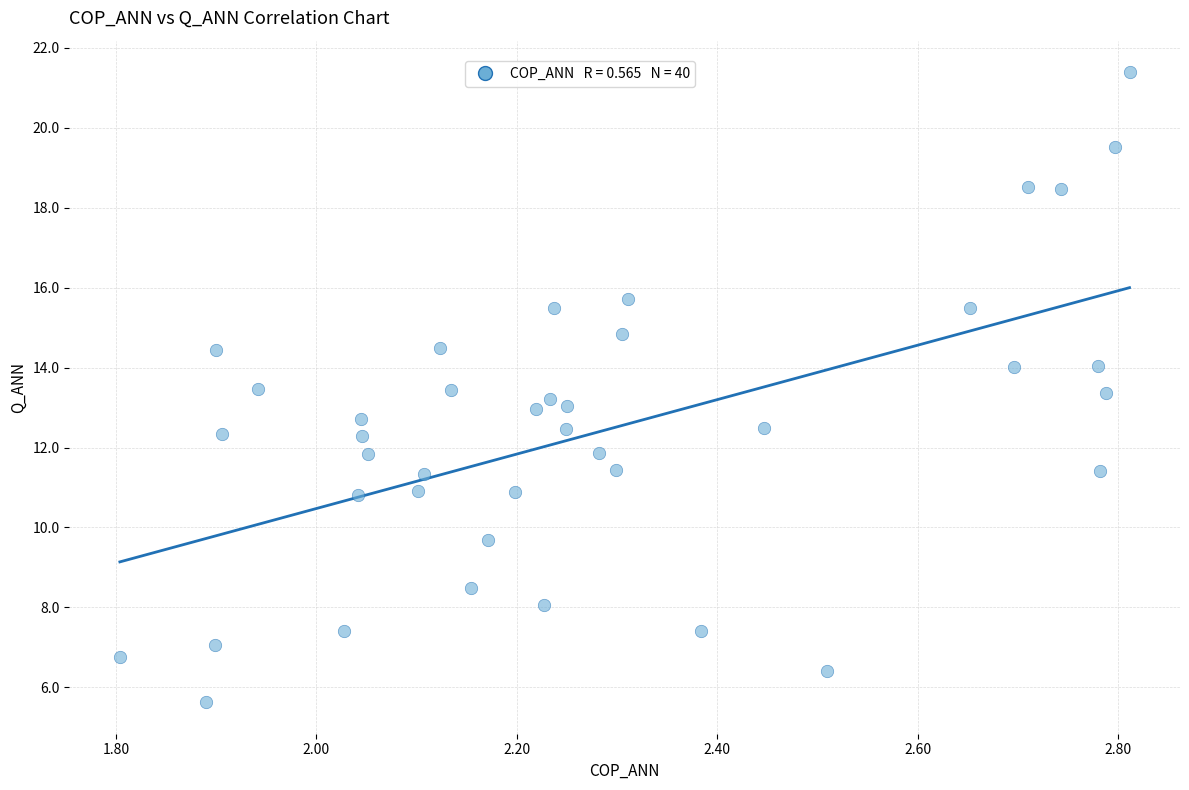

What is the range of Y values (max minus min)?

15.8